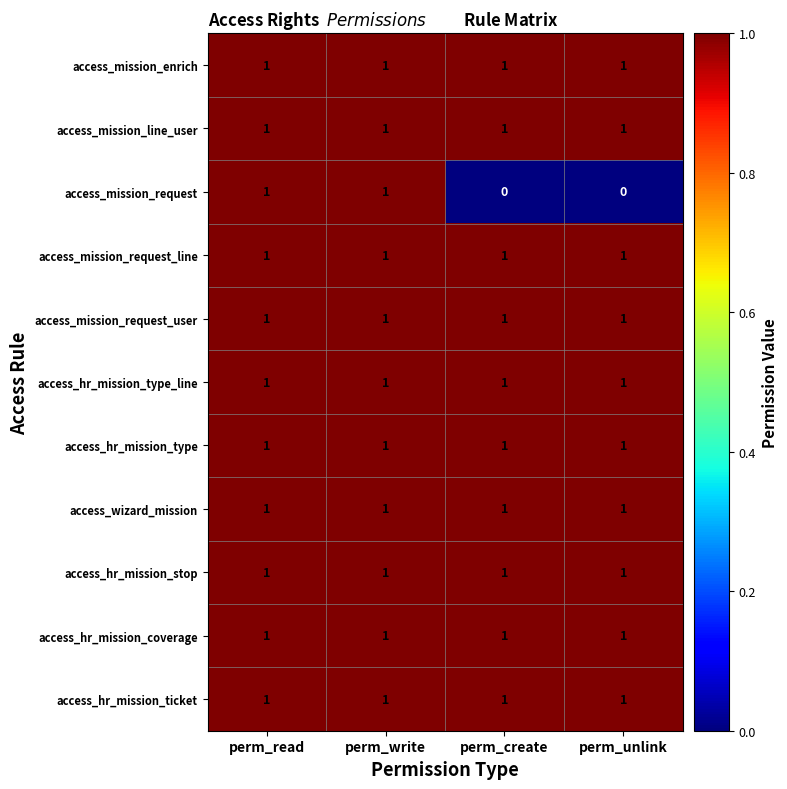

True or false: access_mission_request_line has a value of 1 at perm_create.

True